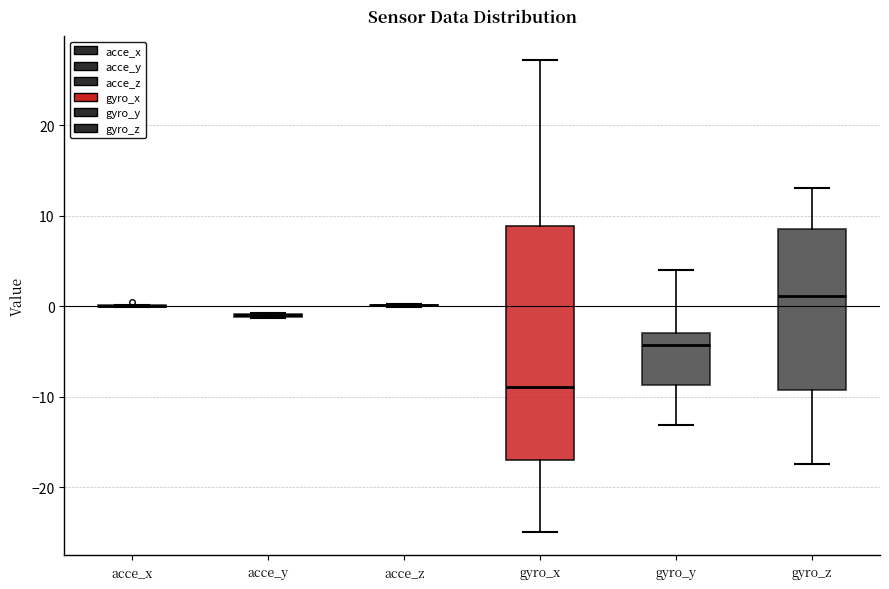

Reading left to right, read every box against the y-axis: the position of its median line, the range the box covers, and the ends of its whiskers. The values are not printed on the chart, so give them approximately, as read against the axis.

acce_x: box collapsed to a line at 0, whiskers 0 to 0
acce_y: box collapsed to a line at -1, whiskers -1 to -1
acce_z: box collapsed to a line at 0, whiskers 0 to 0
gyro_x: median -9, box -17 to 9, whiskers -25 to 27
gyro_y: median -4, box -9 to -3, whiskers -13 to 4
gyro_z: median 1, box -9 to 9, whiskers -17 to 13